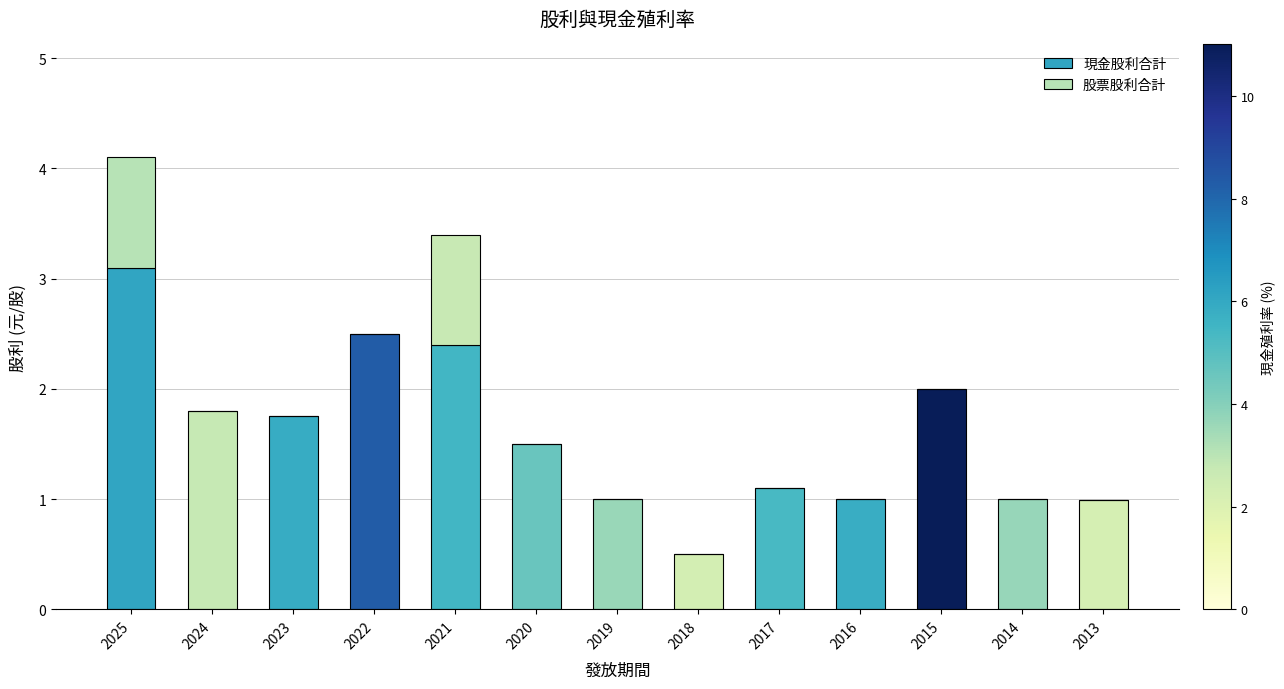

At which label does 現金股利合計 reach its peak?

2025